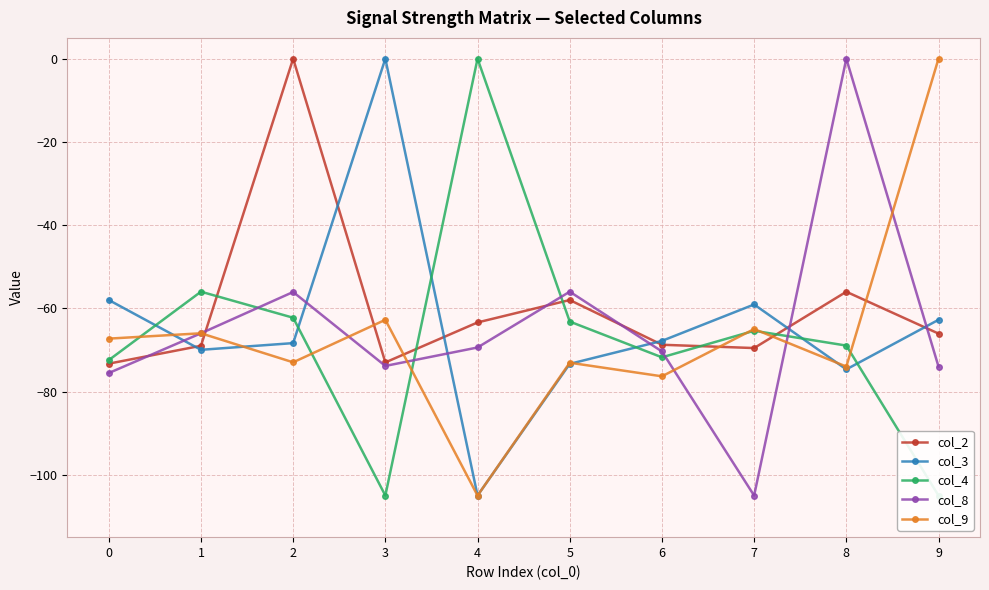

What is the sum of the col_8 values at 5 and 8?

-56.0